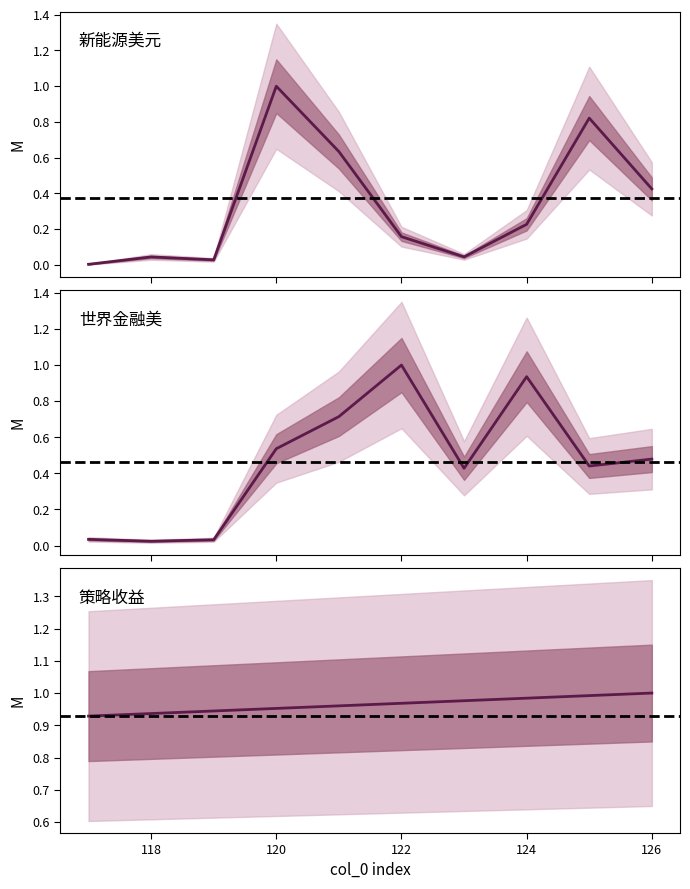

At which label does quantity reach its peak?

120